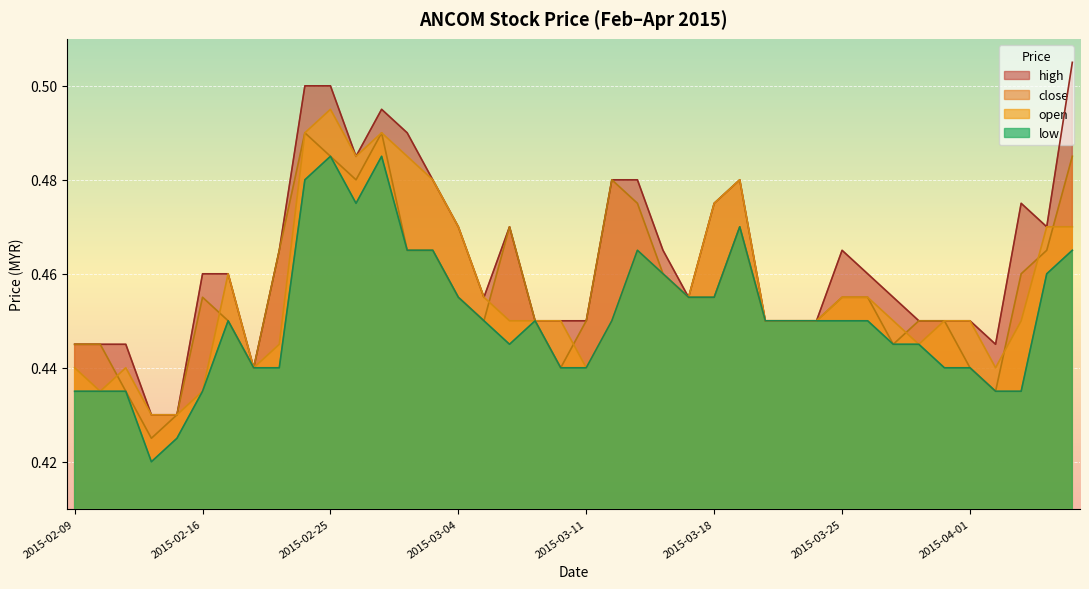

The value of high at 2015-03-30 is 0.3. True or false?

False